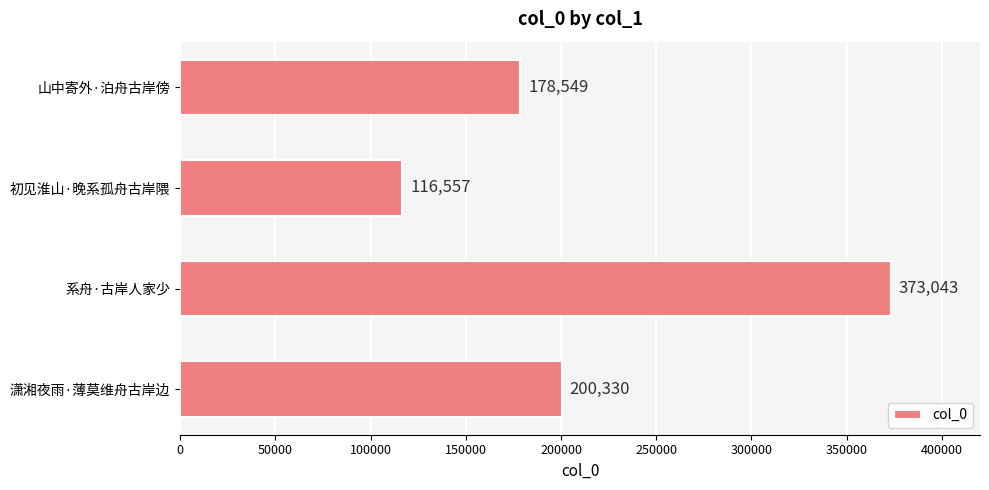

Which category has the highest value across all series?

系舟·古岸人家少